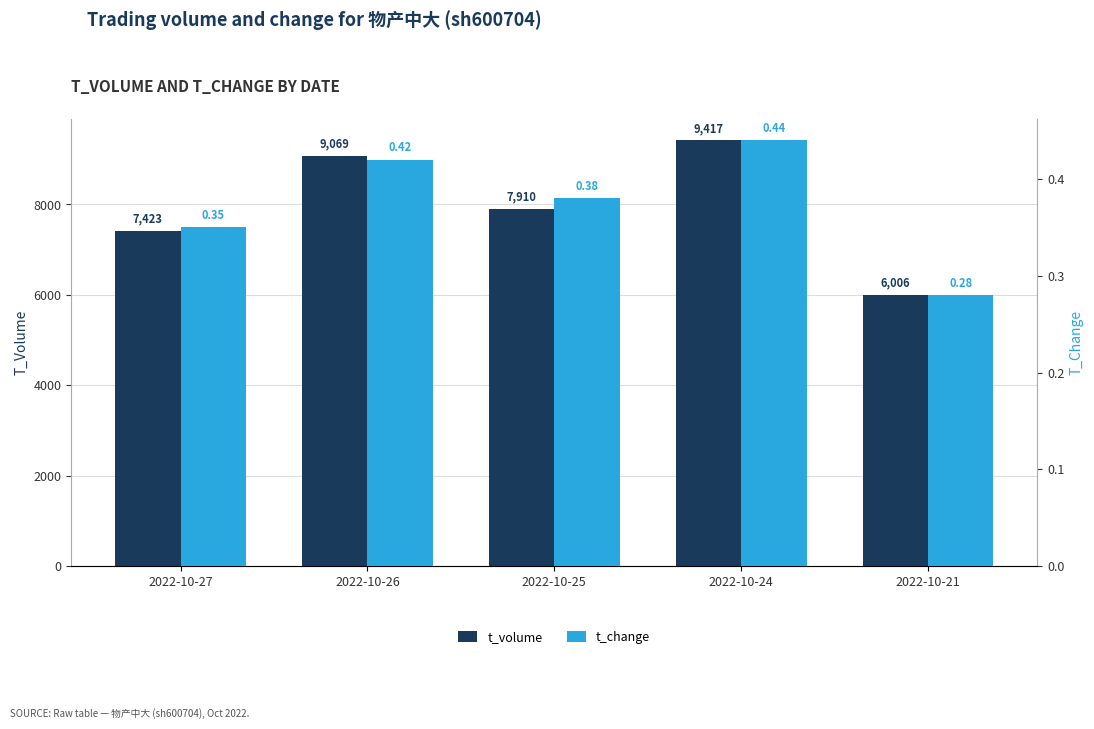

How many series are shown in this chart?

2